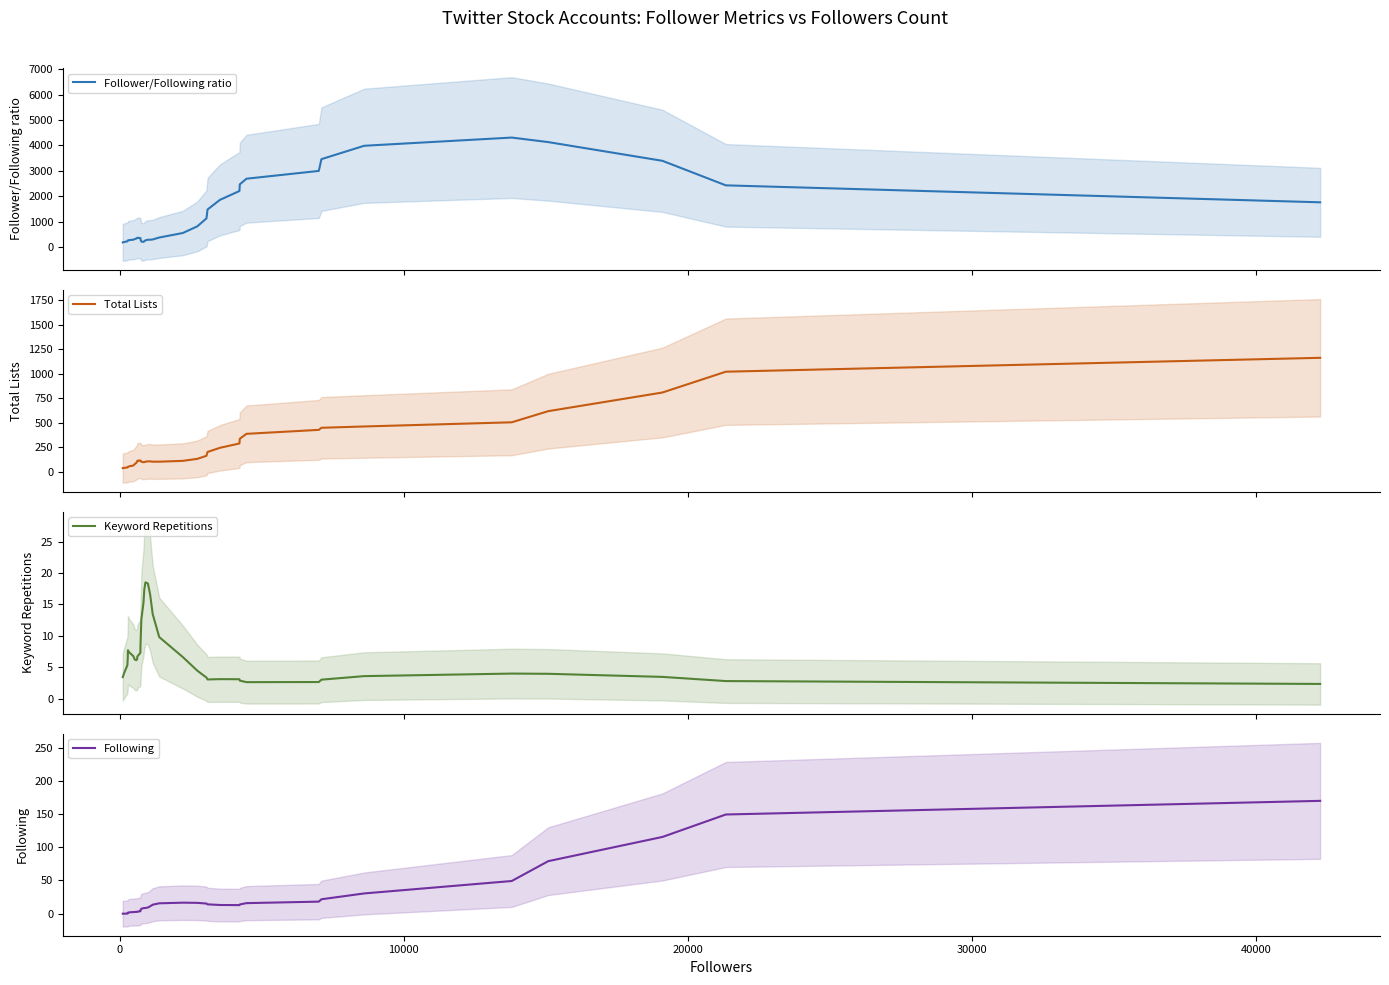

What is the lowest value of the Total Lists series?

38.8